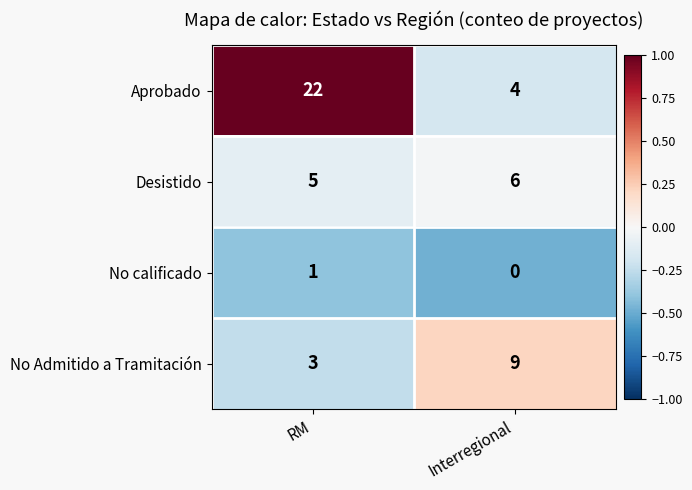

Reading left to right, what are all the values shown in this chart?

Aprobado: RM=22	Interregional=4
Desistido: RM=5	Interregional=6
No calificado: RM=1	Interregional=0
No Admitido a Tramitación: RM=3	Interregional=9